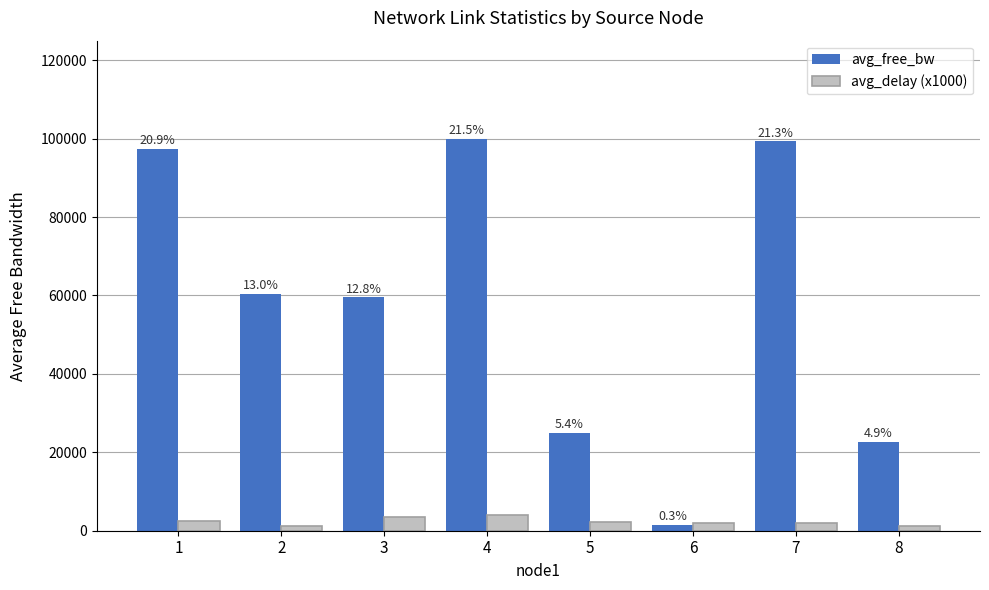

List the series in order of their overall mean, highest first.

avg_free_bw, avg_delay (x1000)